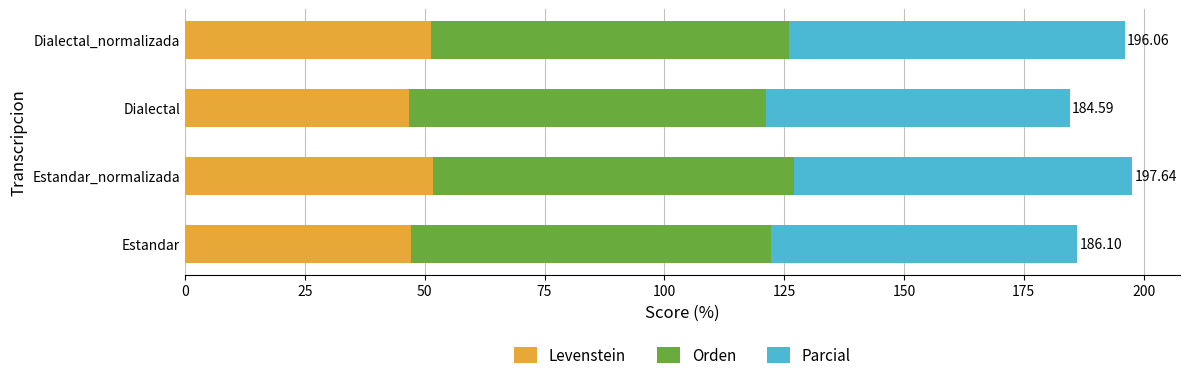

What is the difference between the maximum and minimum values in the Levenstein series?

5.1